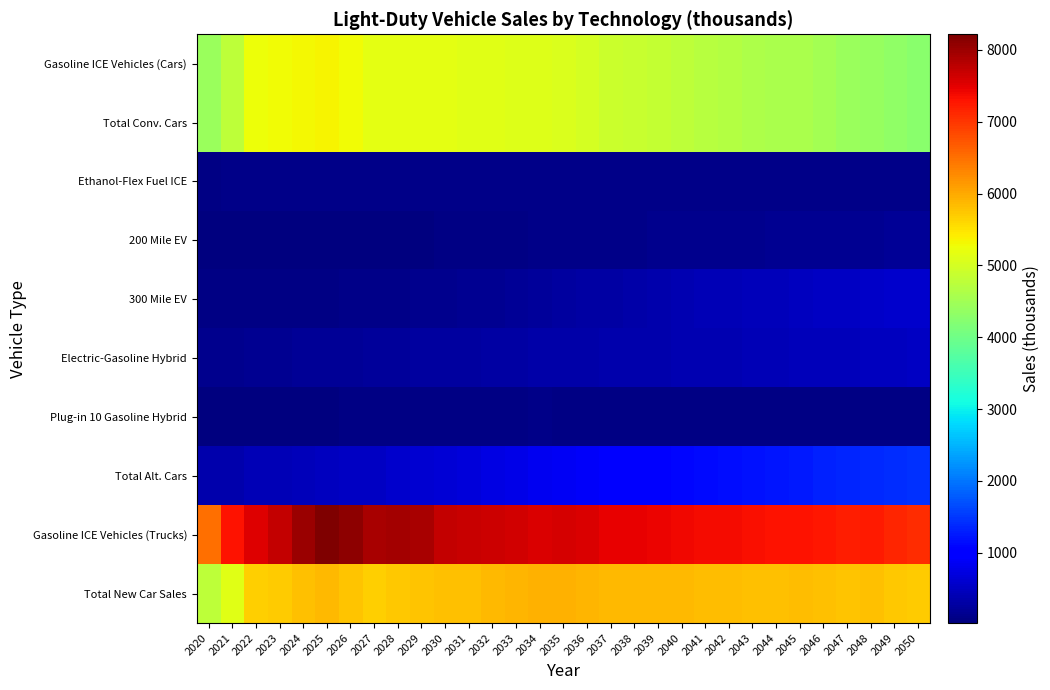

Reading right to left, what are all the values shown in this chart?

Gasoline ICE Vehicles (Cars): 2050=4252.9	2049=4332.7	2048=4405.4	2047=4434.7	2046=4505.4	2045=4571.7	2044=4570.2	2043=4616.1	2042=4672.1	2041=4718.8	2040=4767.0	2039=4824.8	2038=4879.7	2037=4915.4	2036=4988.7	2035=5067.0	2034=5106.6	2033=5107.2	2032=5123.6	2031=5129.0	2030=5149.1	2029=5150.5	2028=5160.4	2027=5157.7	2026=5276.0	2025=5366.4	2024=5332.5	2023=5277.4	2022=5242.7	2021=4768.9	2020=4430.5
Total Conv. Cars: 2050=4253.0	2049=4332.8	2048=4405.4	2047=4434.7	2046=4505.5	2045=4571.8	2044=4570.3	2043=4616.2	2042=4672.2	2041=4718.9	2040=4767.1	2039=4824.9	2038=4879.8	2037=4915.5	2036=4988.7	2035=5067.1	2034=5106.7	2033=5107.2	2032=5123.7	2031=5129.1	2030=5149.2	2029=5150.6	2028=5160.5	2027=5157.8	2026=5276.1	2025=5366.5	2024=5332.6	2023=5277.5	2022=5242.8	2021=4769.0	2020=4430.6
Ethanol-Flex Fuel ICE: 2050=87.3	2049=88.5	2048=89.6	2047=89.8	2046=90.9	2045=91.8	2044=91.5	2043=92.1	2042=92.9	2041=93.5	2040=94.1	2039=94.8	2038=95.5	2037=95.8	2036=96.9	2035=98.1	2034=98.4	2033=98.1	2032=98.0	2031=97.8	2030=97.8	2029=97.5	2028=97.5	2027=97.1	2026=99.1	2025=100.6	2024=99.9	2023=98.7	2022=97.9	2021=88.8	2020=82.9
200 Mile EV: 2050=187.5	2049=181.7	2048=175.6	2047=168.7	2046=163.4	2045=158.1	2044=150.0	2043=144.0	2042=138.5	2041=133.1	2040=127.4	2039=120.9	2038=114.6	2037=107.3	2036=100.9	2035=94.7	2034=87.9	2033=79.6	2032=72.0	2031=64.5	2030=58.3	2029=51.5	2028=46.9	2027=43.1	2026=41.5	2025=41.6	2024=41.2	2023=42.3	2022=44.9	2021=43.2	2020=45.1
300 Mile EV: 2050=594.6	2049=572.9	2048=553.3	2047=528.3	2046=510.0	2045=489.0	2044=463.0	2043=443.1	2042=425.6	2041=406.6	2040=386.6	2039=360.7	2038=332.5	2037=303.5	2036=278.0	2035=254.5	2034=225.3	2033=198.3	2032=173.6	2031=153.5	2030=132.6	2029=117.3	2028=105.2	2027=94.4	2026=89.0	2025=83.5	2024=80.0	2023=73.8	2022=67.0	2021=57.5	2020=65.8
Electric-Gasoline Hybrid: 2050=505.8	2049=494.3	2048=482.3	2047=466.5	2046=455.3	2045=443.7	2044=425.7	2043=413.0	2042=401.9	2041=390.4	2040=377.1	2039=366.5	2038=356.2	2037=344.1	2036=334.9	2035=326.5	2034=315.4	2033=300.9	2032=287.9	2031=274.5	2030=261.7	2029=246.1	2028=233.0	2027=216.4	2026=206.5	2025=197.4	2024=185.5	2023=172.9	2022=161.6	2021=136.9	2020=121.4
Plug-in 10 Gasoline Hybrid: 2050=57.1	2049=59.5	2048=61.7	2047=63.7	2046=66.2	2045=68.8	2044=70.0	2043=72.0	2042=74.2	2041=76.5	2040=78.6	2039=80.0	2038=81.6	2037=82.4	2036=83.6	2035=84.7	2034=85.7	2033=84.3	2032=83.3	2031=81.1	2030=80.7	2029=77.1	2028=73.9	2027=62.9	2026=55.0	2025=48.6	2024=42.0	2023=36.9	2022=34.0	2021=28.2	2020=20.7
Total Alt. Cars: 2050=1449.0	2049=1413.8	2048=1379.5	2047=1334.1	2046=1302.9	2045=1268.7	2044=1217.2	2043=1181.4	2042=1150.3	2041=1117.3	2040=1081.2	2039=1040.2	2038=997.6	2037=950.0	2036=911.1	2035=875.0	2034=829.1	2033=776.9	2032=730.1	2031=686.0	2030=644.9	2029=602.4	2028=568.7	2027=525.6	2026=502.5	2025=483.0	2024=459.8	2023=436.0	2022=417.2	2021=366.2	2020=346.9
Gasoline ICE Vehicles (Trucks): 2050=7073.6	2049=7160.7	2048=7236.2	2047=7214.0	2046=7272.3	2045=7318.8	2044=7297.4	2043=7330.9	2042=7367.6	2041=7379.0	2040=7408.2	2039=7444.9	2038=7456.2	2037=7479.4	2036=7548.7	2035=7588.0	2034=7564.6	2033=7618.3	2032=7655.1	2031=7683.7	2030=7718.7	2029=7908.9	2028=7939.9	2027=7927.6	2026=8112.4	2025=8217.7	2024=8010.6	2023=7716.6	2022=7525.9	2021=7292.9	2020=6511.5
Total New Car Sales: 2050=5702.0	2049=5746.6	2048=5784.9	2047=5768.8	2046=5808.4	2045=5840.5	2044=5787.5	2043=5797.6	2042=5822.5	2041=5836.2	2040=5848.3	2039=5865.1	2038=5877.4	2037=5865.5	2036=5899.9	2035=5942.1	2034=5935.8	2033=5884.2	2032=5853.8	2031=5815.1	2030=5794.1	2029=5752.9	2028=5729.2	2027=5683.4	2026=5778.6	2025=5849.5	2024=5792.4	2023=5713.5	2022=5660.0	2021=5135.2	2020=4777.6